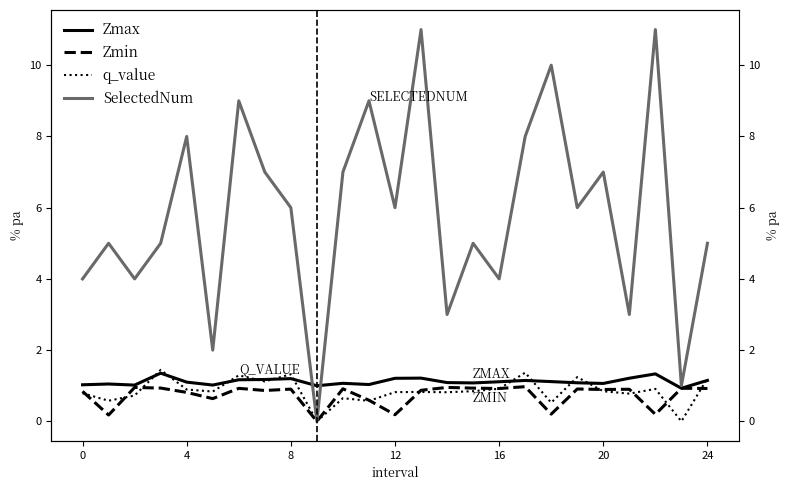

What is the spread (max minus min) of values at 21?

2.2